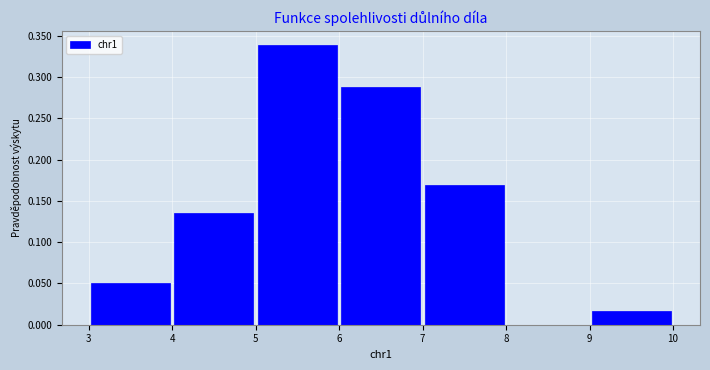

Reading left to right, transcribe this chart: for each bar, give the range it covers on the x-axis and its height. The values are not printed on the chart, so give them approximately, as read against the axis.

3 to 4: 0.050
4 to 5: 0.135
5 to 6: 0.340
6 to 7: 0.290
7 to 8: 0.170
8 to 9: 0
9 to 10: 0.015